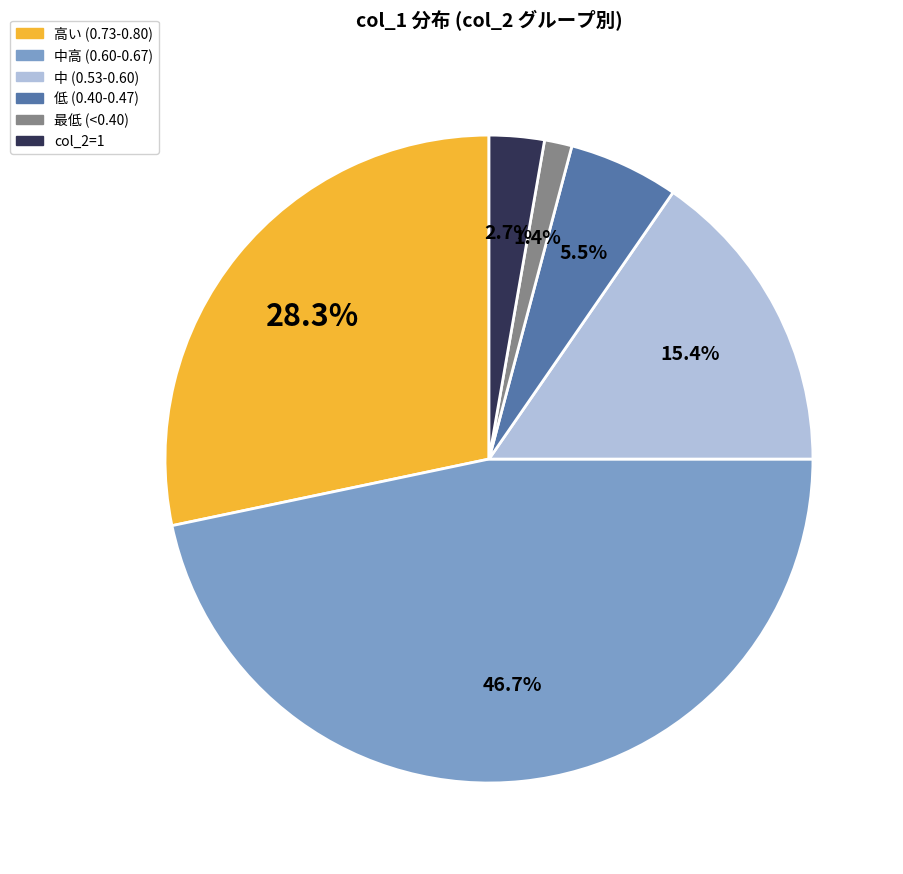

Is there a majority slice in this chart?

No